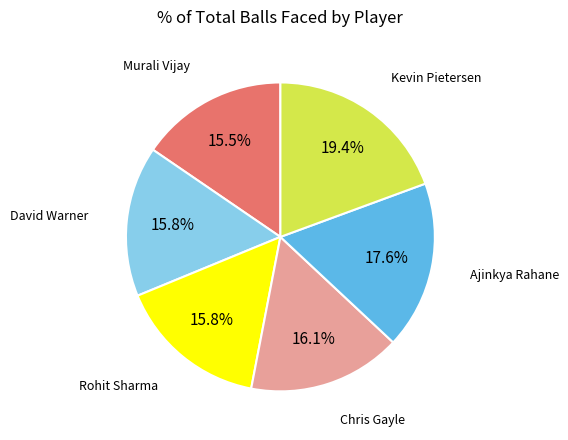

Does any single category account for the majority?

No